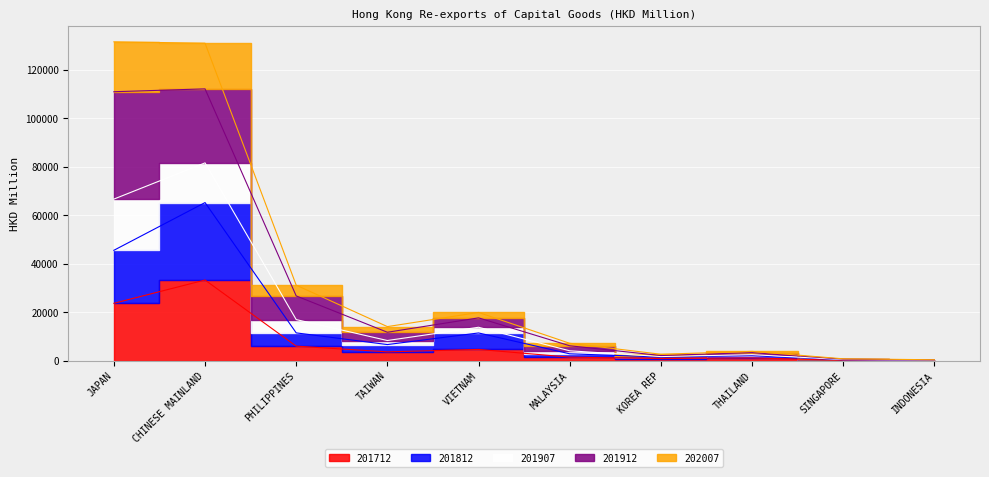

What position from the left is THAILAND?

8